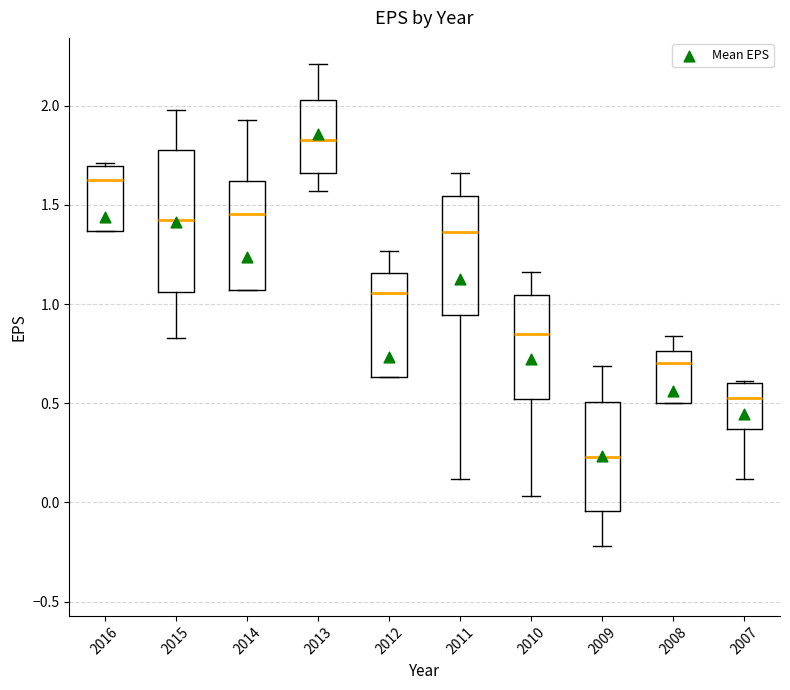

Reading left to right, read every box against the y-axis: the position of its median line, the range the box covers, and the ends of its whiskers. The values are not printed on the chart, so give them approximately, as read against the axis.

2016: median 1.65, box 1.35 to 1.70, whiskers 1.35 to 1.70 (just above the box's upper edge)
2015: median 1.45, box 1.05 to 1.80, whiskers 0.85 to 2.00
2014: median 1.45, box 1.05 to 1.60, whiskers 1.05 to 1.95
2013: median 1.85, box 1.65 to 2.05, whiskers 1.55 to 2.20
2012: median 1.05, box 0.65 to 1.15, whiskers 0.65 to 1.25
2011: median 1.35, box 0.95 to 1.55, whiskers 0.10 to 1.65
2010: median 0.85, box 0.50 to 1.05, whiskers 0.05 to 1.15
2009: median 0.25, box -0.05 to 0.50, whiskers -0.20 to 0.70
2008: median 0.70, box 0.50 to 0.75, whiskers 0.50 to 0.85
2007: median 0.55, box 0.35 to 0.60, whiskers 0.10 to 0.60